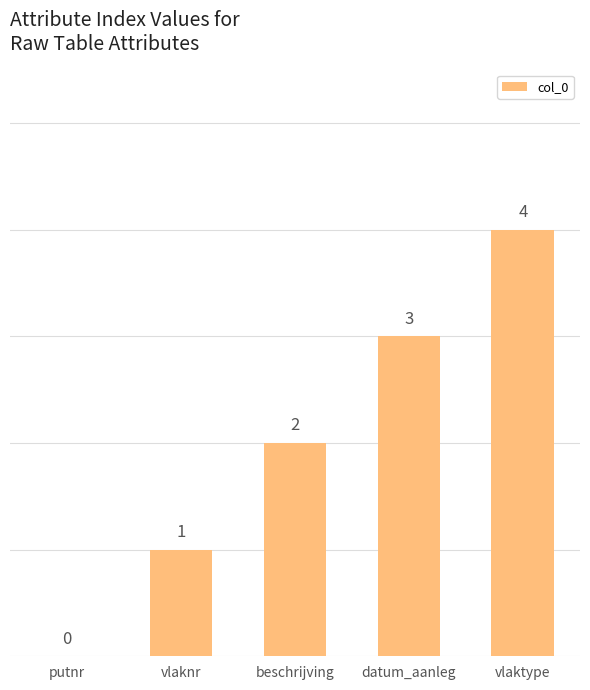

True or false: the data shows 1 at beschrijving.

False